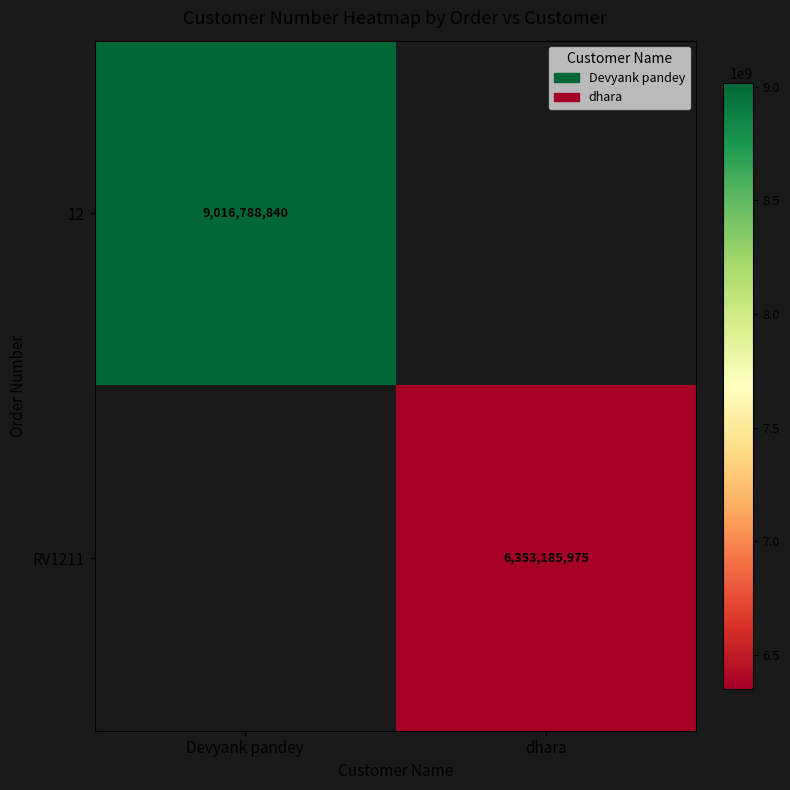

The 12 series shows 15093787512 at Devyank pandey. True or false?

False